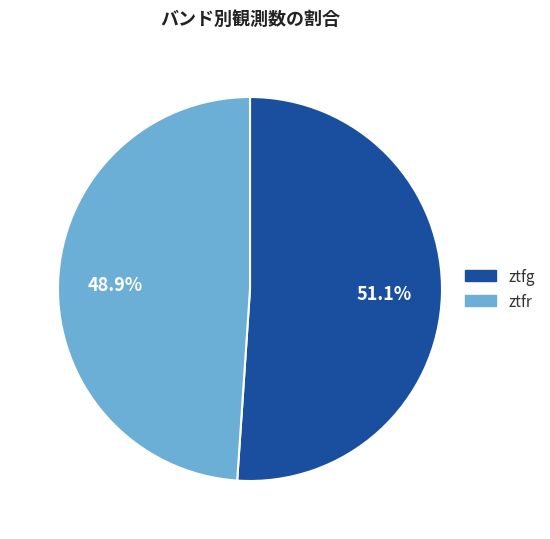

Which slice is the smallest?

ztfr